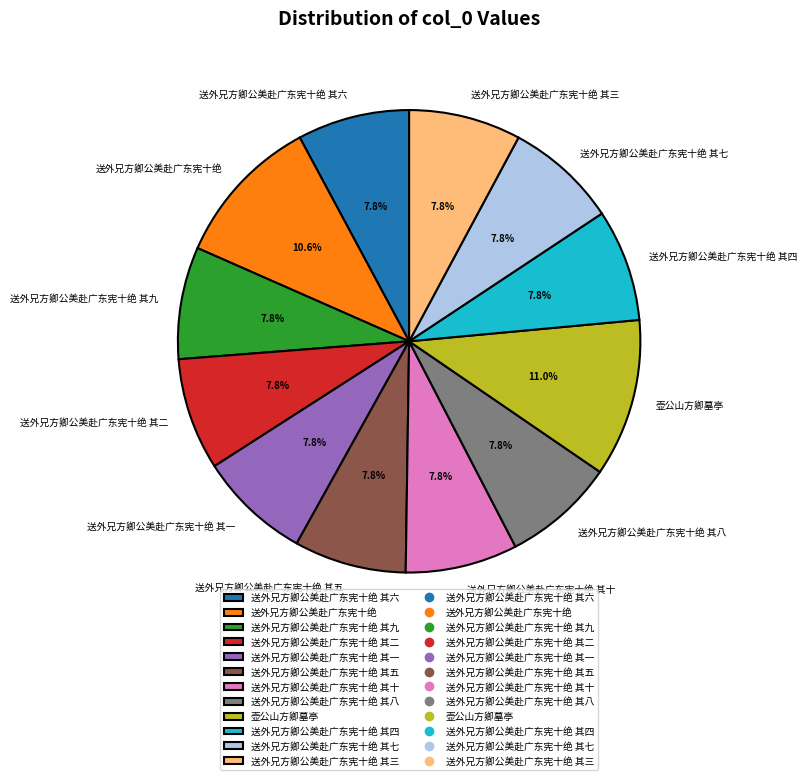

True or false: 送外兄方卿公美赴广东宪十绝 其二 accounts for 8% of the total.

True